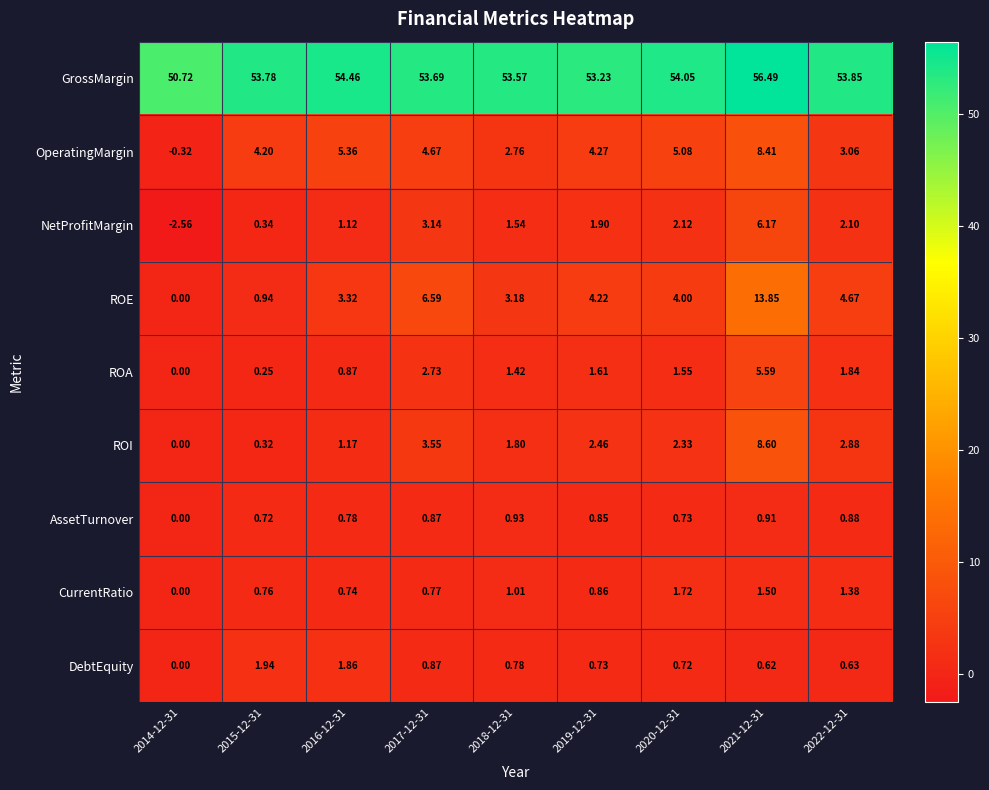

Which series has the largest range (max minus min)?

ROE